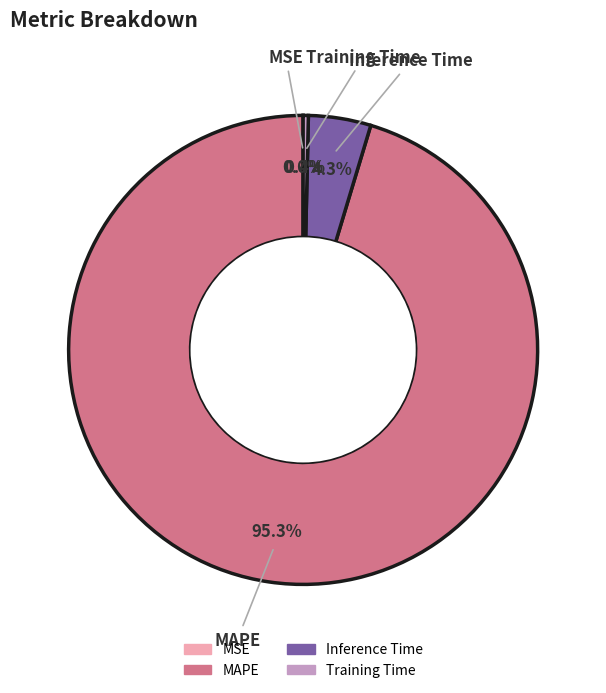

True or false: Inference Time accounts for 4% of the total.

True